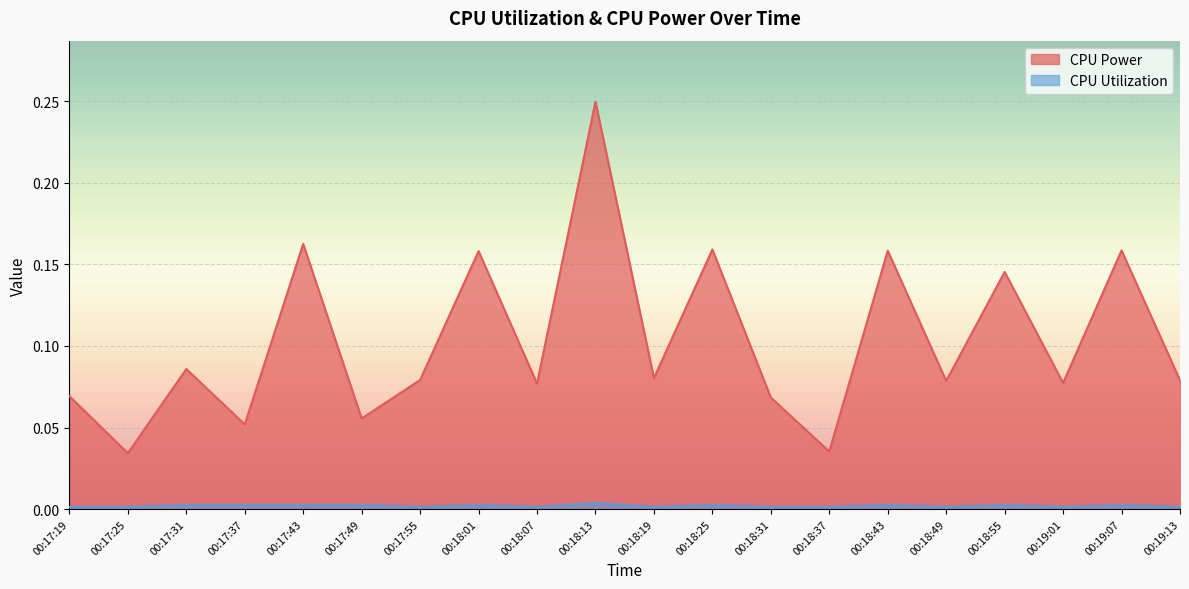

What is the sum of all CPU Power values?

2.1